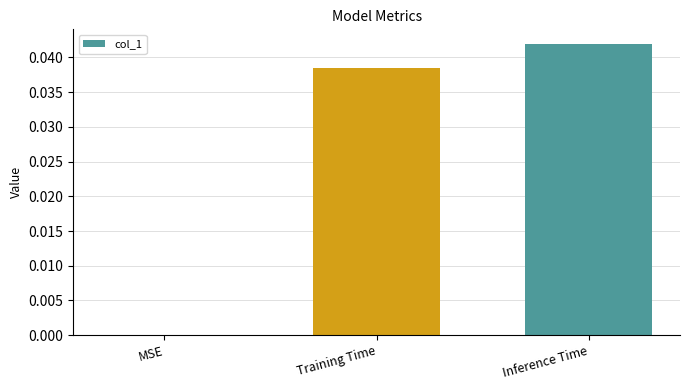

How many values are above zero?

2